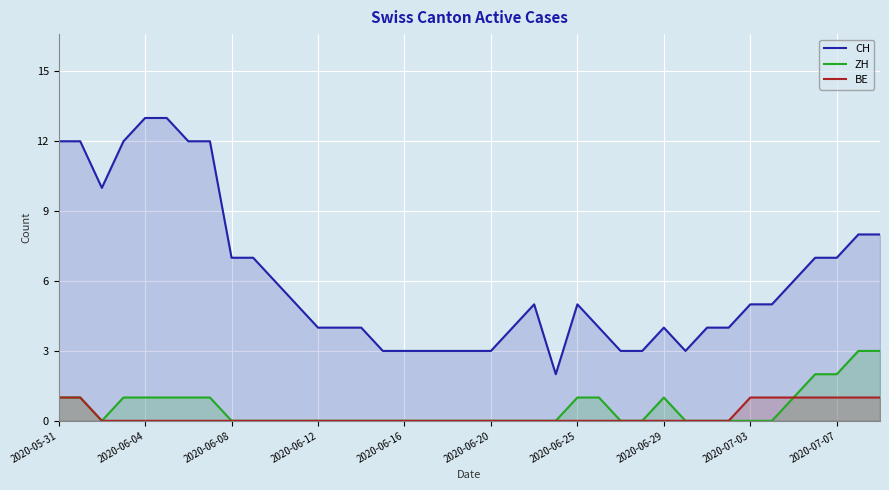

Does the chart display data point markers on the line(s)?

No